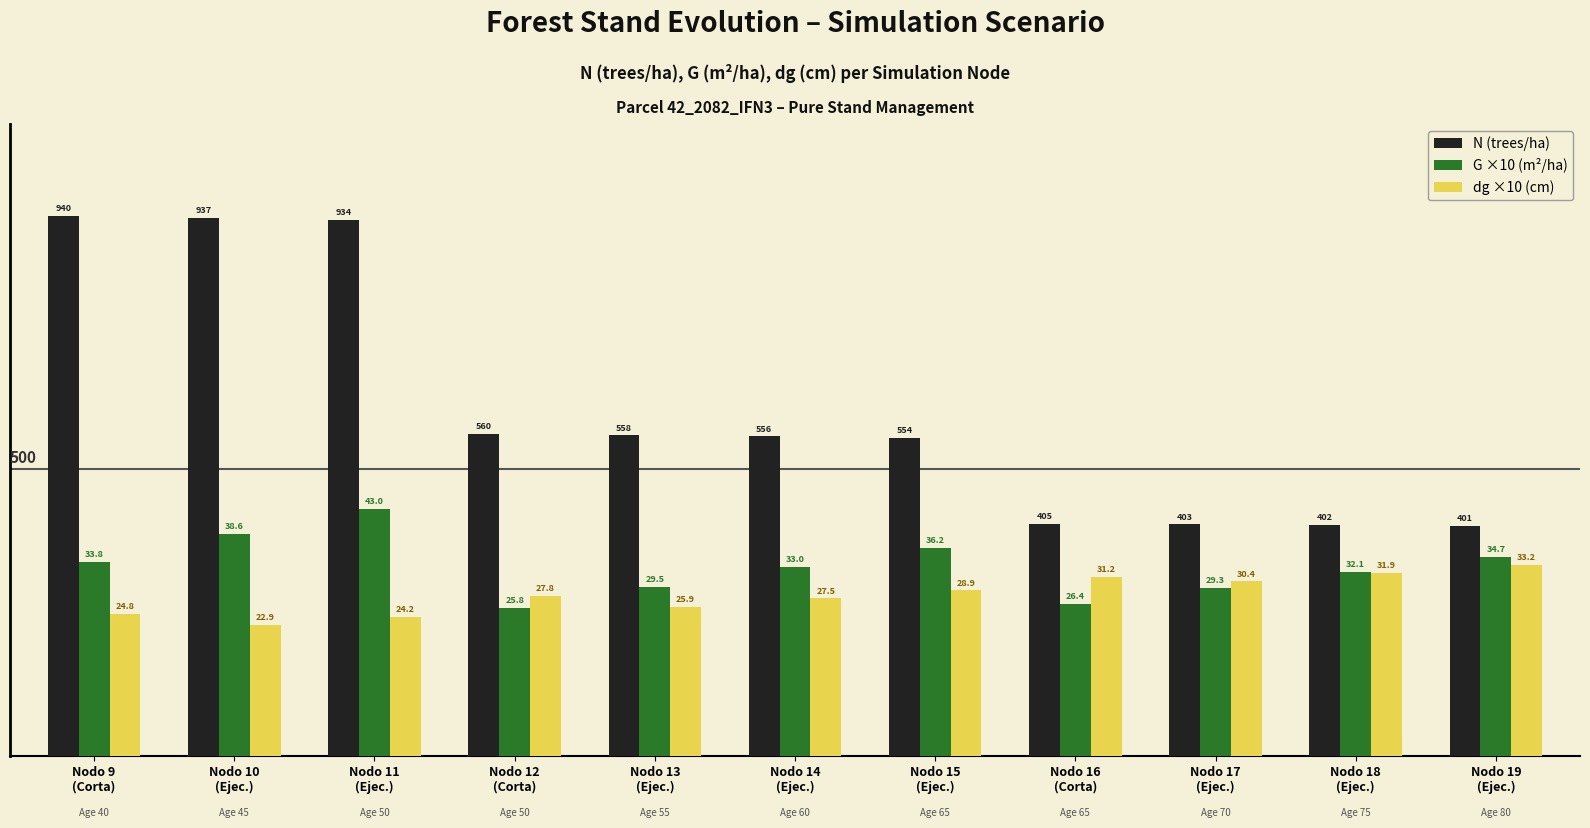

At how many categories does at least one series exceed 423?

7